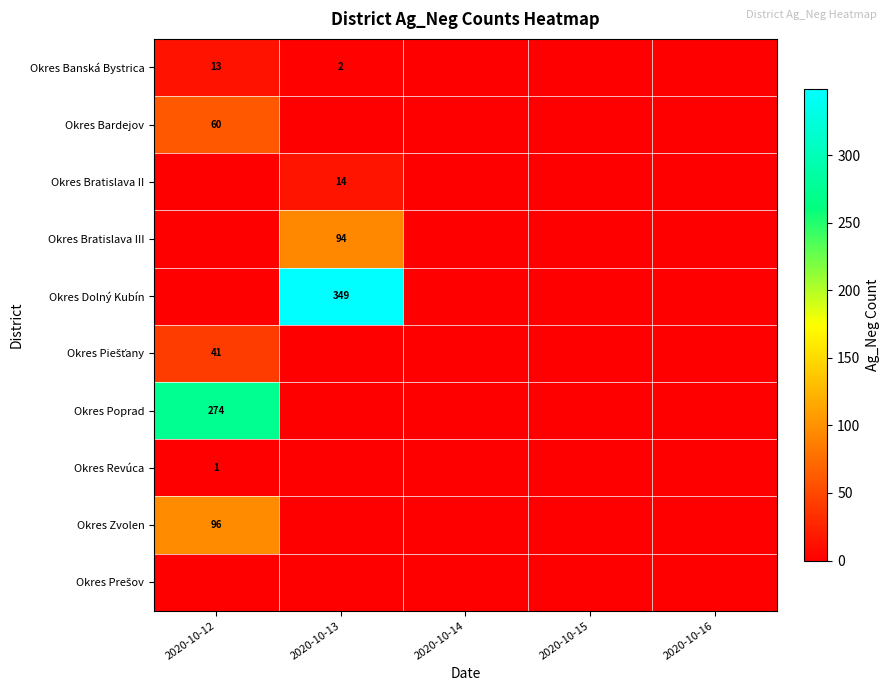

Is it true that Okres Bratislava II equals 14 at 2020-10-13?

True